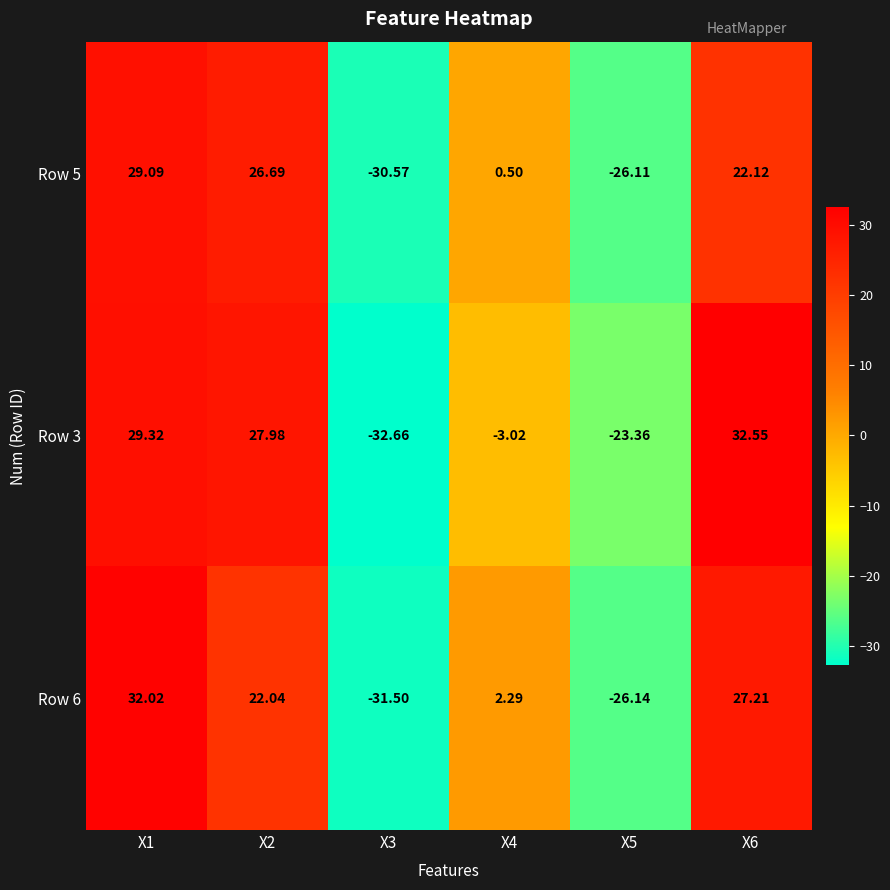

List the series in order of their overall mean, highest first.

Row 3, Row 6, Row 5